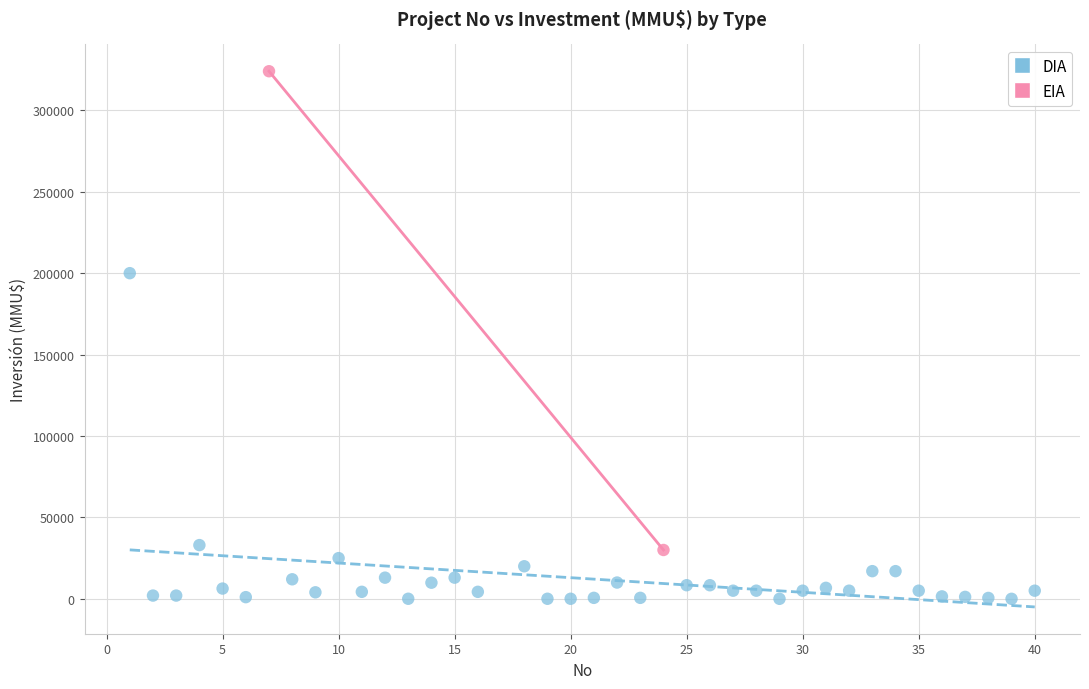

What are all the series names shown in the legend?

DIA, EIA